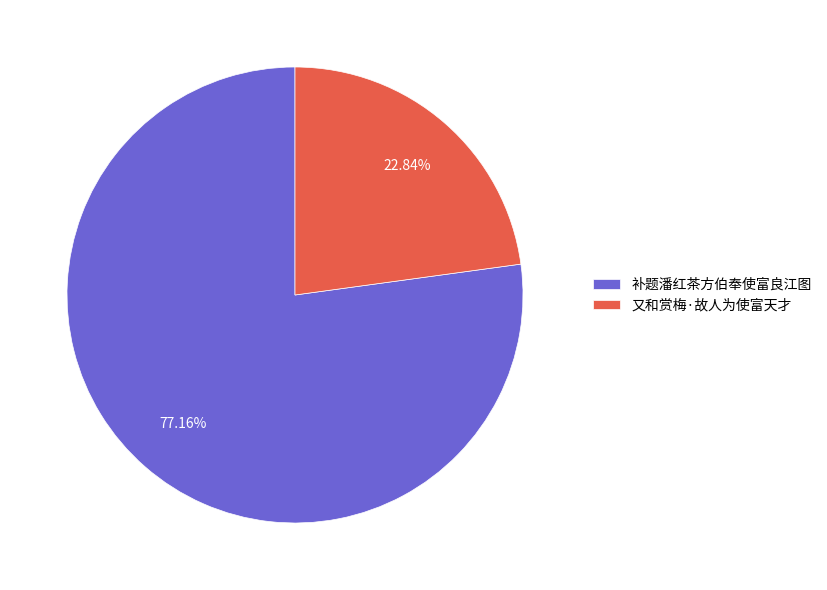

To the nearest percent, what is the difference between the largest and smallest slice percentages?

54%